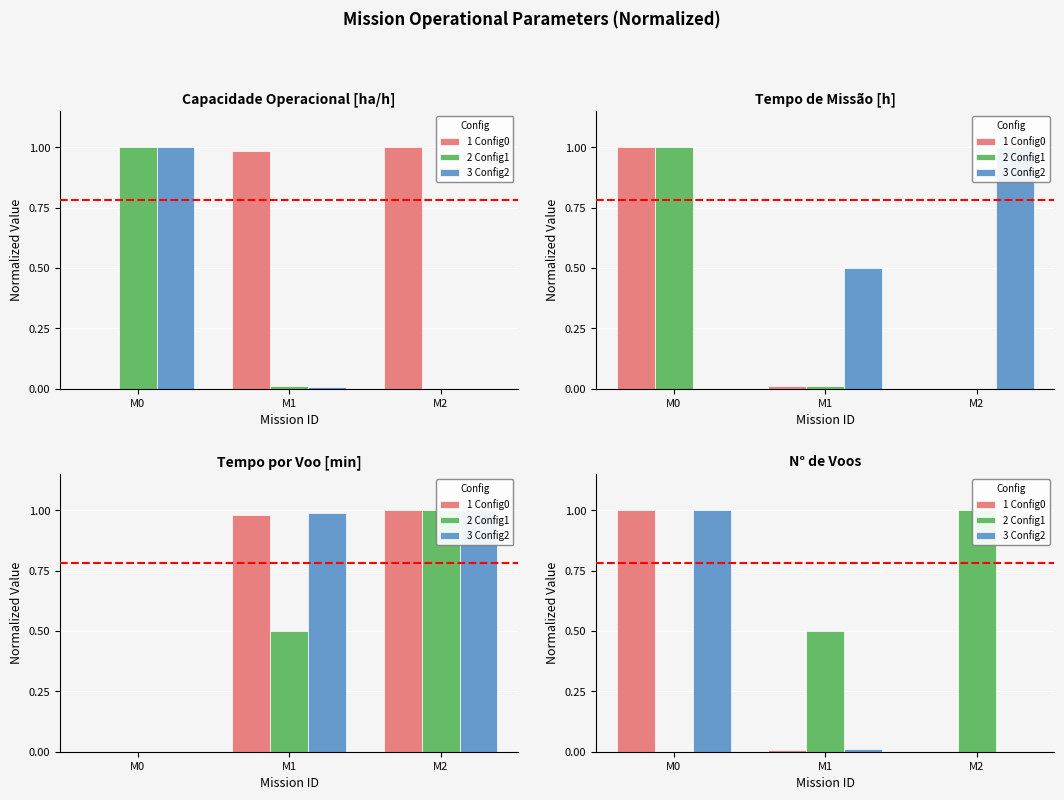

The value of 3 Config2 at M1 is 0.0. True or false?

True